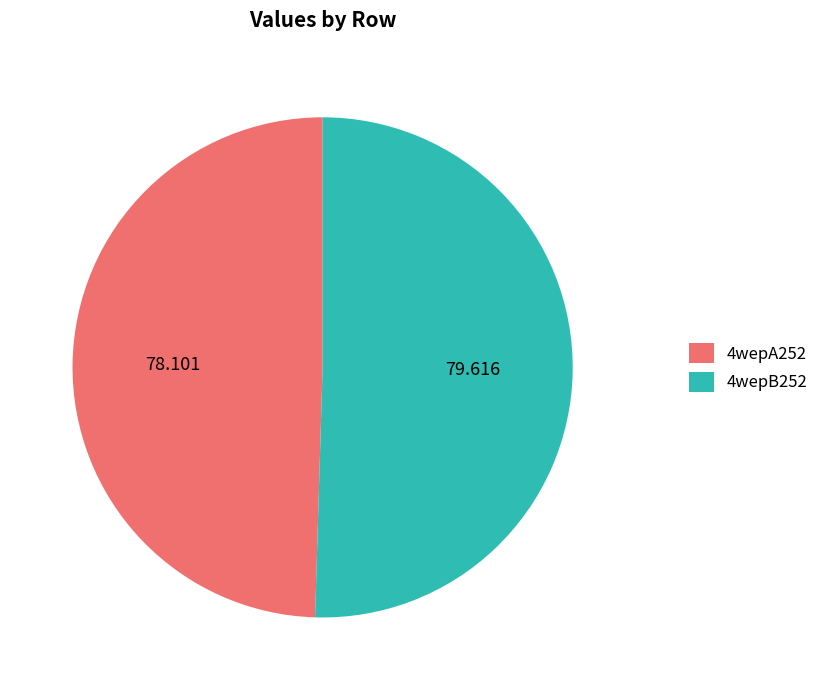

Does 4wepA252 account for over 50% of the chart?

No